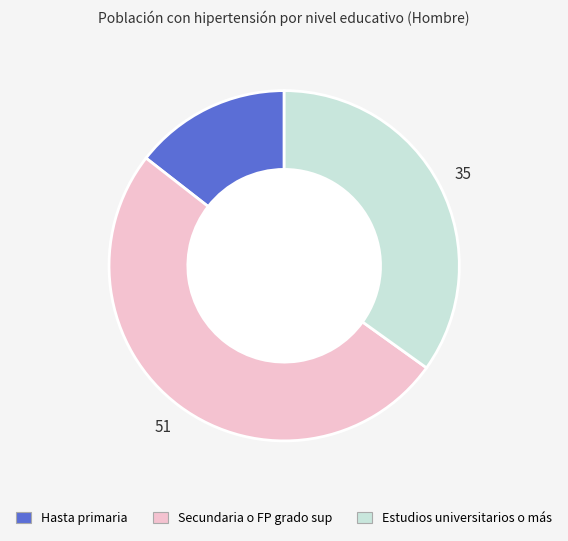

Which slice represents more than half of the pie?

Secundaria o FP grado sup